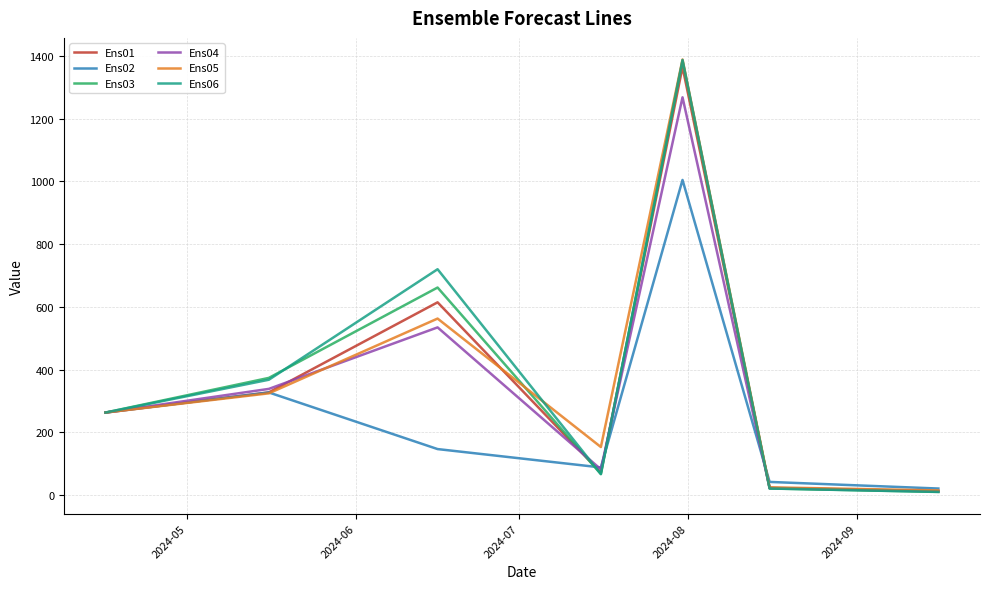

What are all the series names shown in the legend?

Ens01, Ens02, Ens03, Ens04, Ens05, Ens06